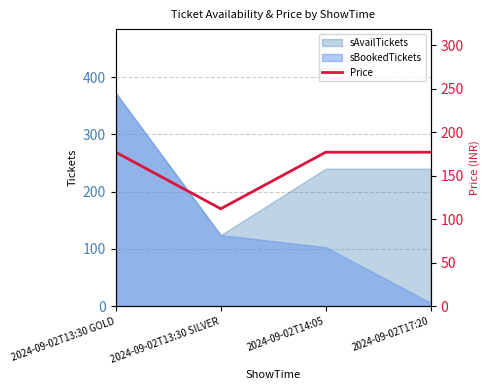

What is the value of the 2nd point from the left?

112